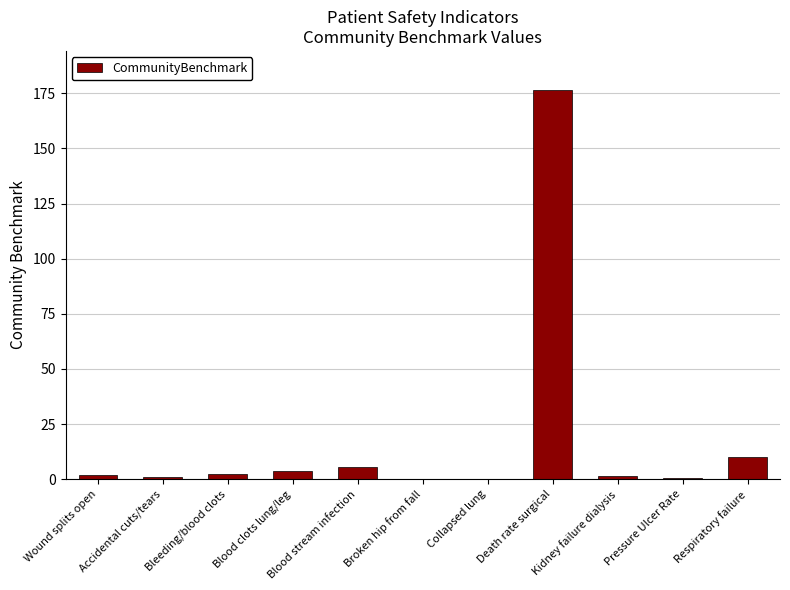

Which category has the highest value across all series?

Death rate surgical